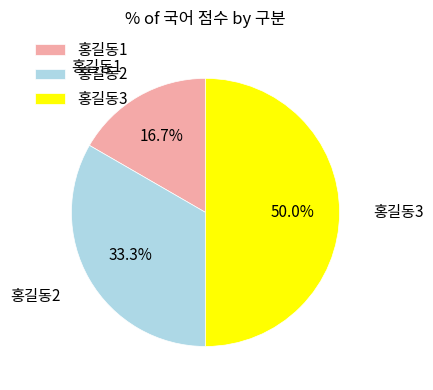

Does 홍길동2 represent more than half of the total?

No